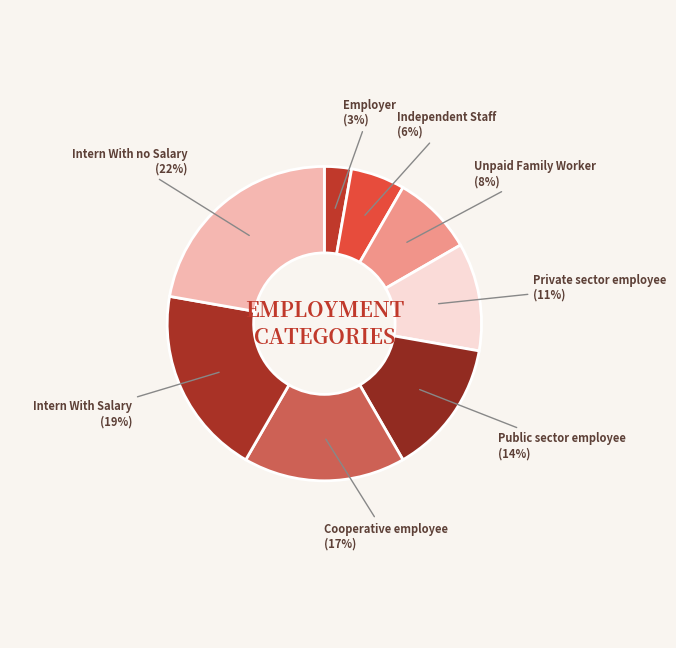

Count the number of slices in the pie.

8